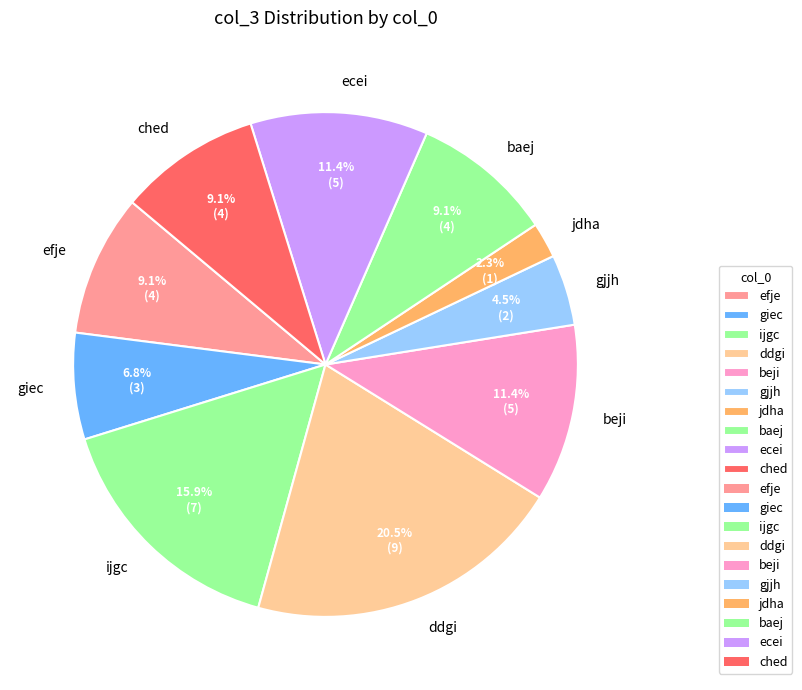

Which category has the biggest portion of the pie?

ddgi